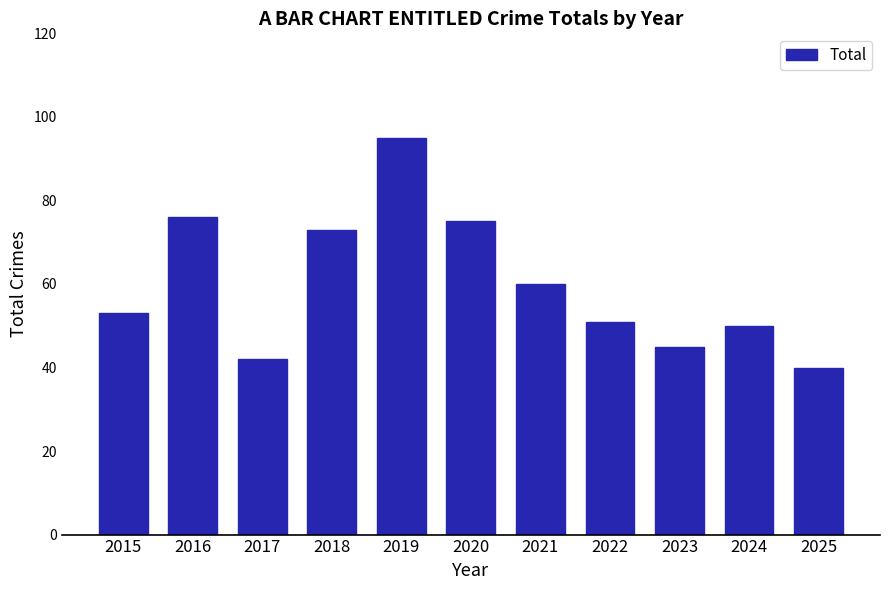

Is it true that the value at 2017 is 23?

False